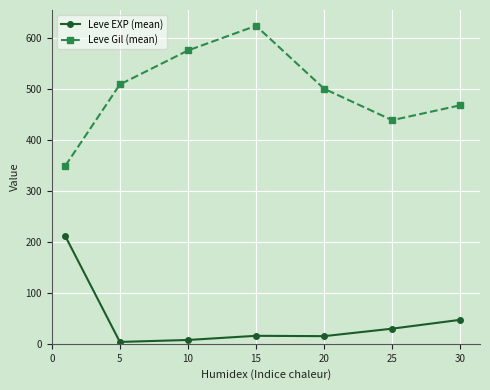

True or false: Leve EXP (mean) and Leve Gil (mean) intersect in this chart.

False